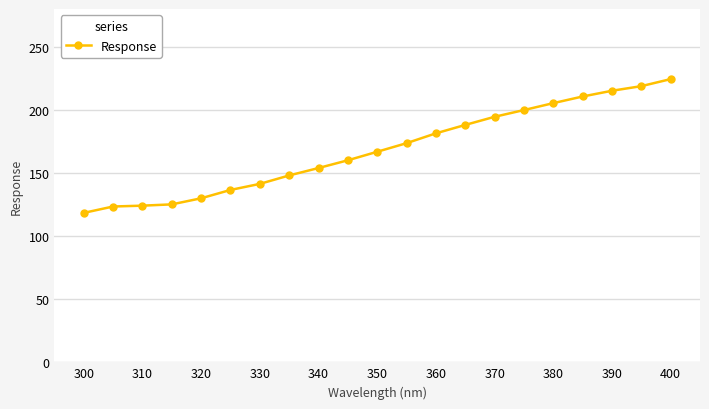

What is the maximum value shown in the chart?

224.4